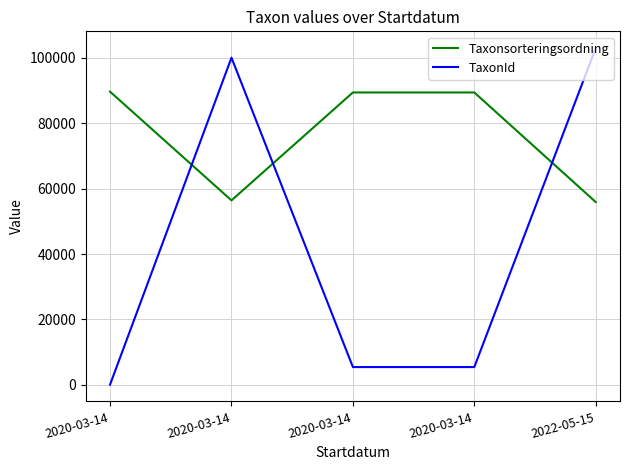

How many intersections are there between TaxonId and Taxonsorteringsordning?

3